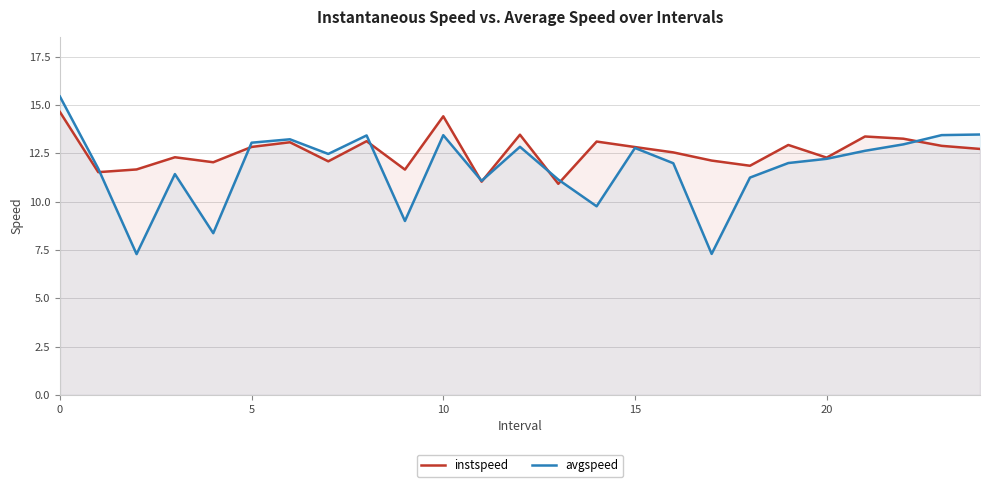

Read the instspeed value at 0.

14.6